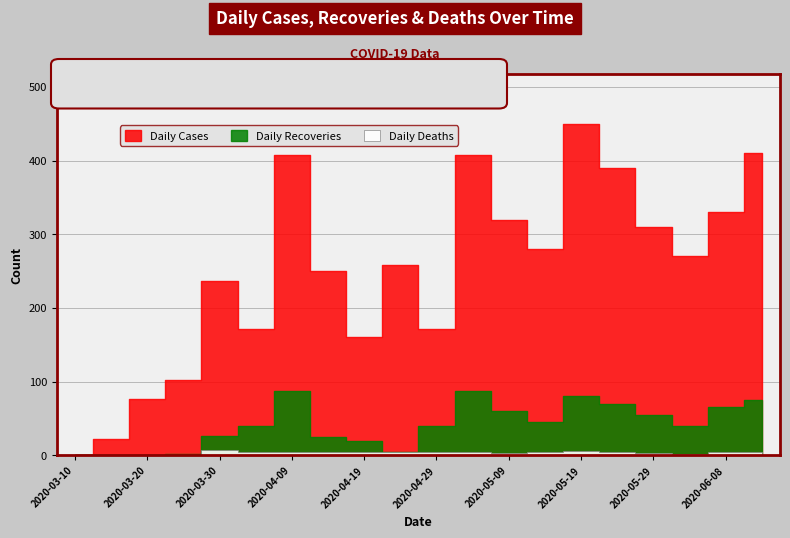

True or false: Daily Recoveries and Daily Cases cross at least once.

False